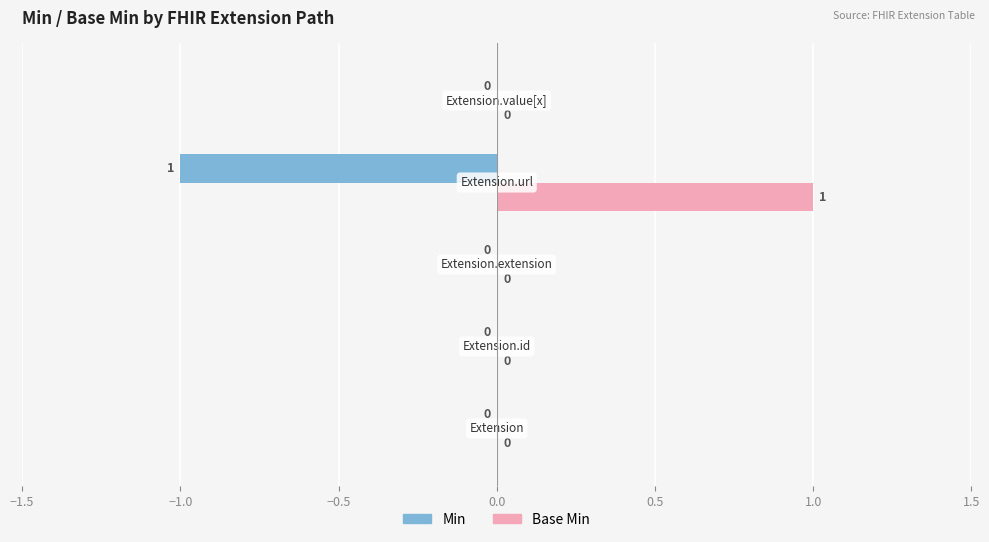

What is the difference between the maximum and minimum values in the Base Min series?

1